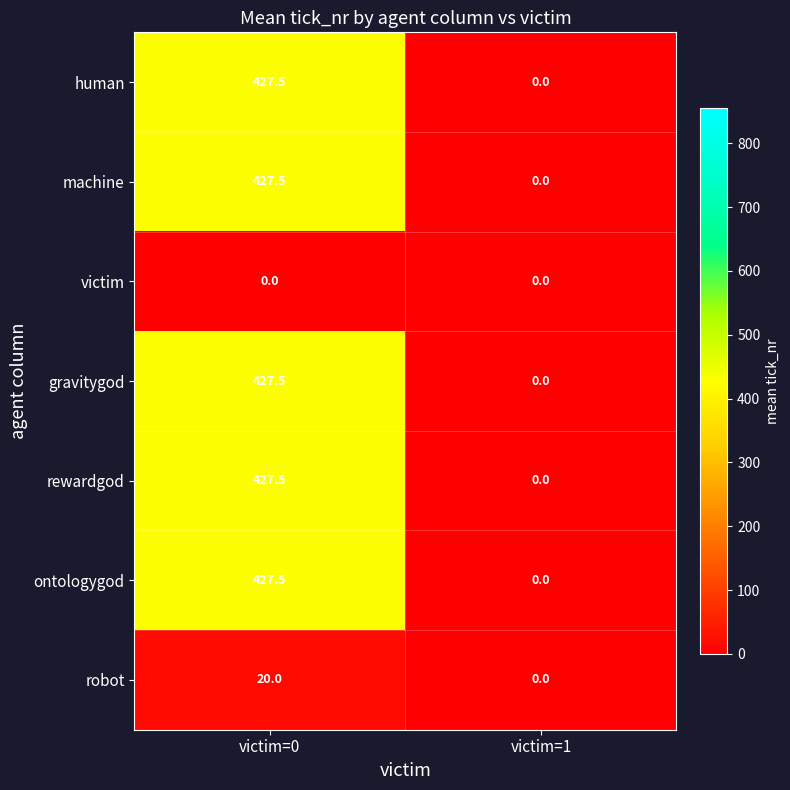

Count the number of data series in this chart.

7